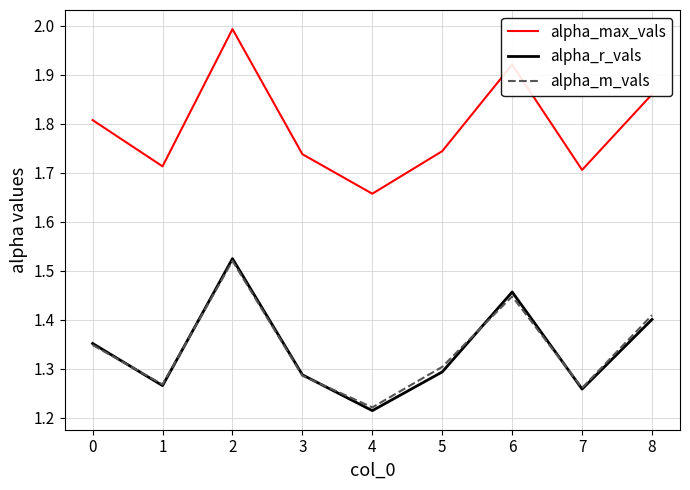

Count the alpha_r_vals values in the range 1 to 2.

9